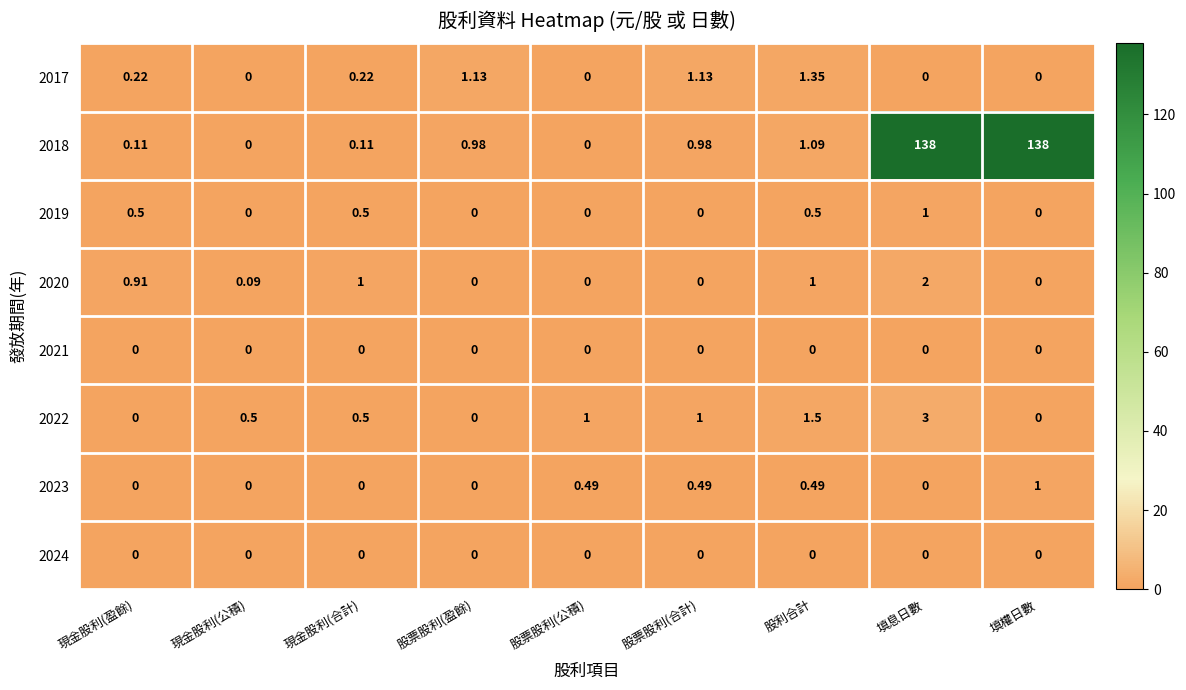

Which category has the highest value in the 2020 series?

填息日數